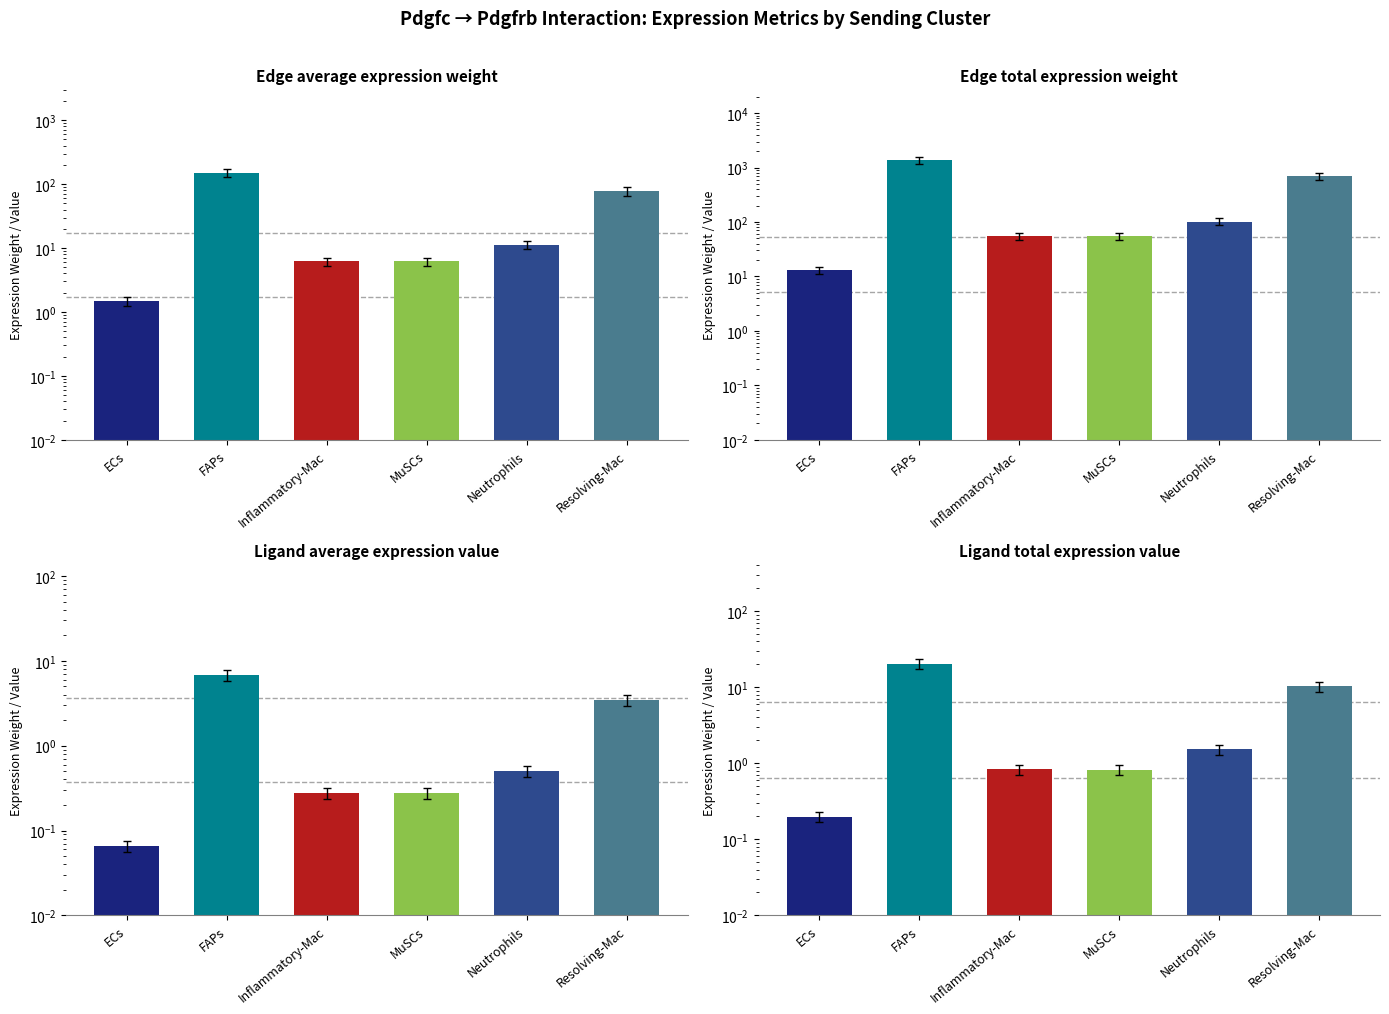

How many distinct data groups are displayed?

4